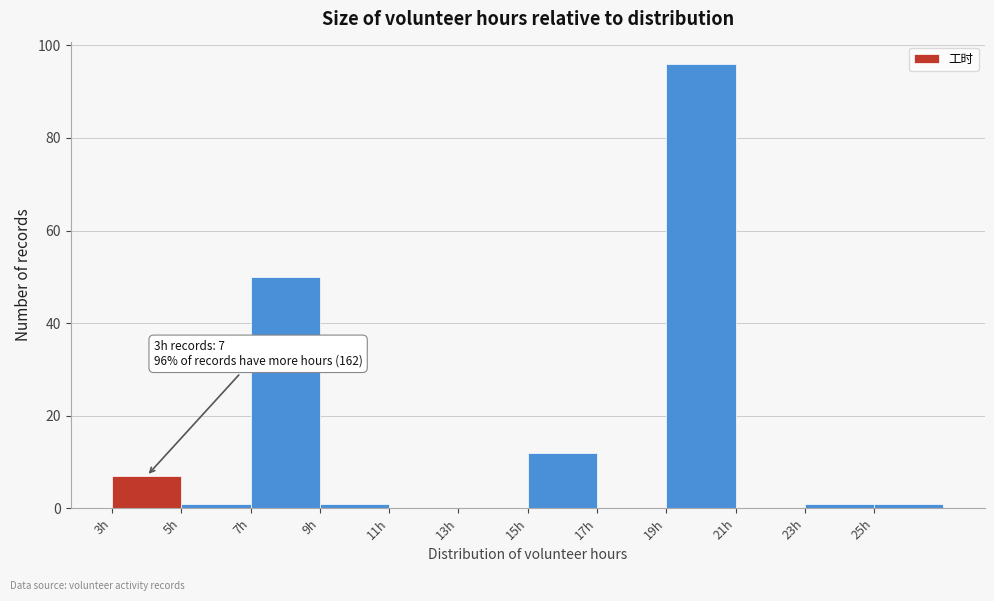

Over which range of the x-axis is the bar tallest?

19 to 21